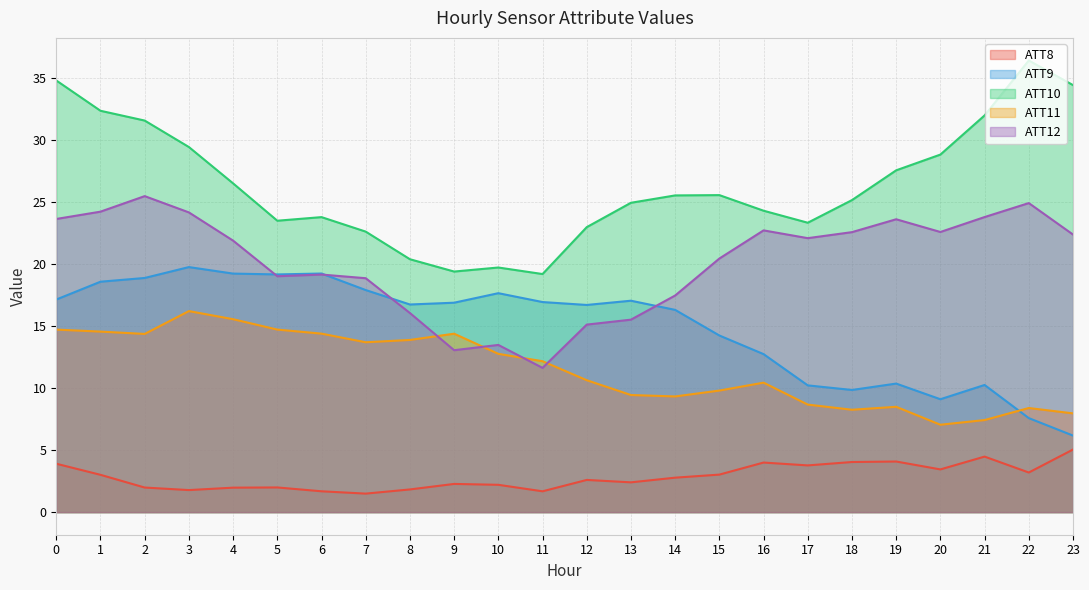

What is the maximum value shown in the chart?

36.4